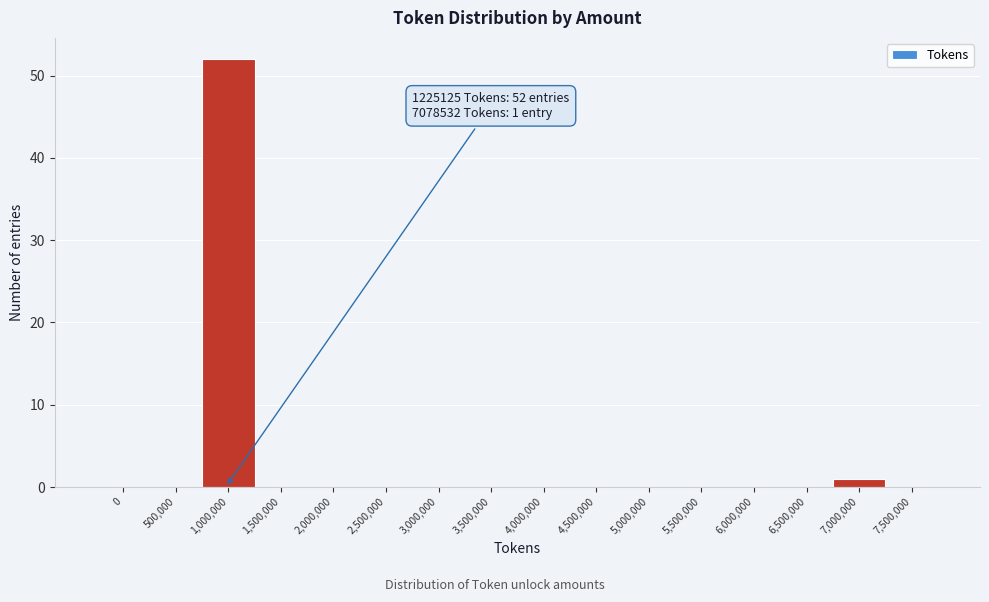

Reading left to right, what are all the values shown in this chart?

0=0	500,000=0	1,000,000=52	1,500,000=0	2,000,000=0	2,500,000=0	3,000,000=0	3,500,000=0	4,000,000=0	4,500,000=0	5,000,000=0	5,500,000=0	6,000,000=0	6,500,000=0	7,000,000=1	7,500,000=0